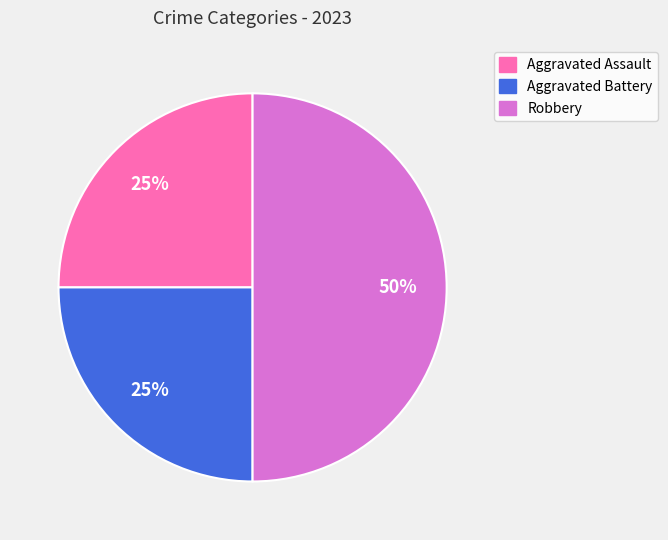

Does Aggravated Assault represent more than half of the total?

No